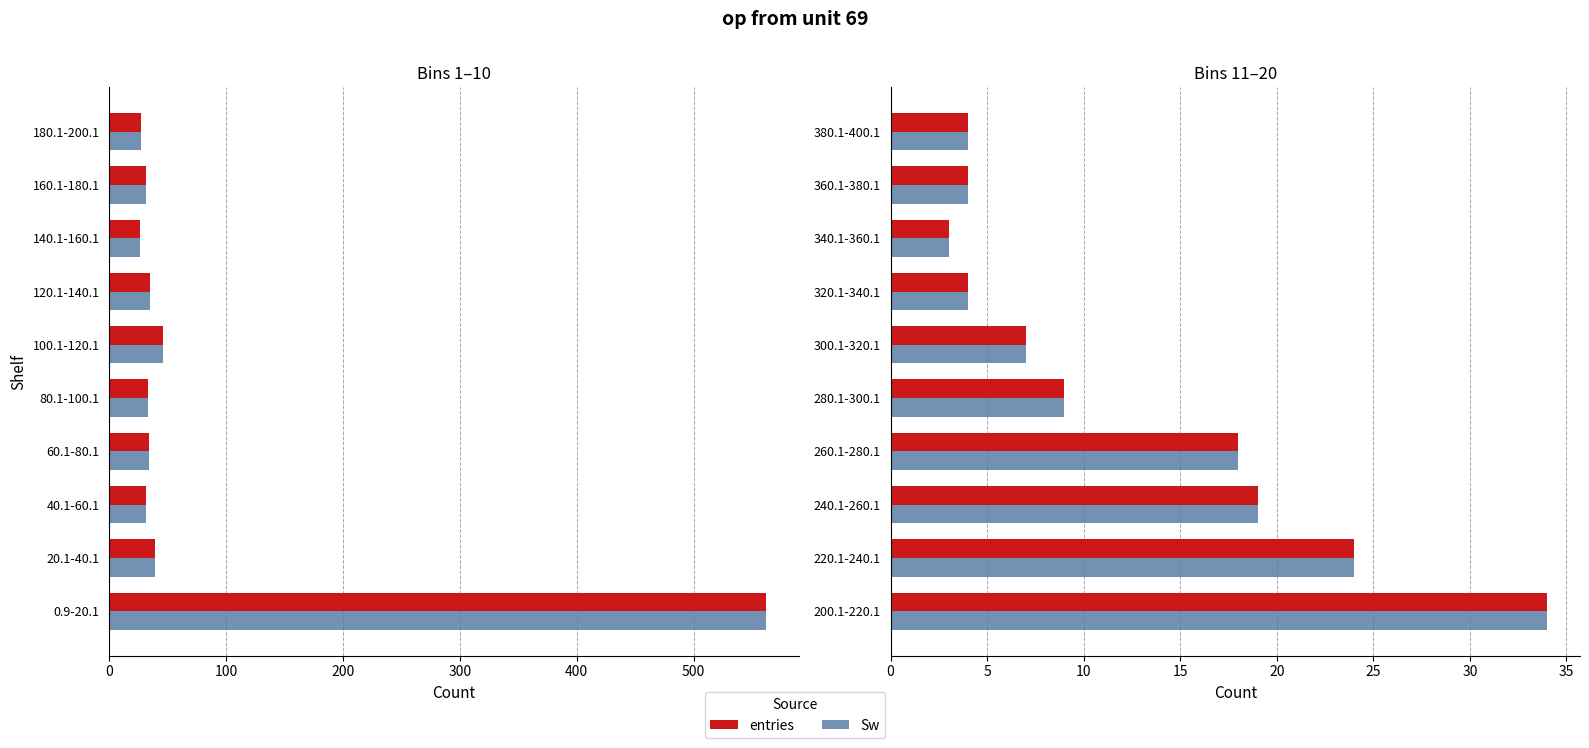

Is it true that entries equals 12 at 280.1-300.1?

False